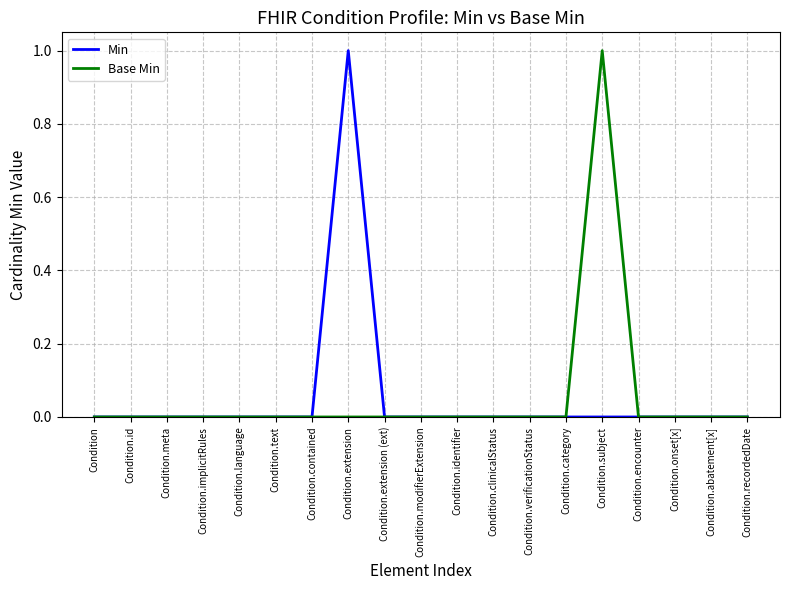

Is it true that Base Min equals 0 at Condition.text?

True